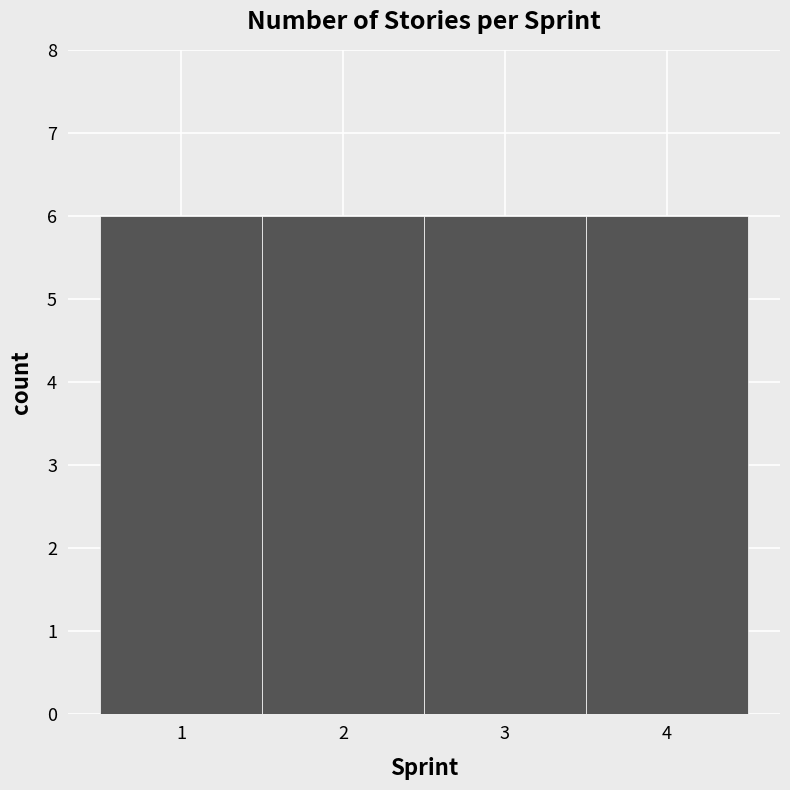

Reading left to right, list every bar in this chart as the range it spans on the x-axis followed by its height. The values are not printed on the chart, so give them approximately, as read against the axis.

0.5 to 1.5: 6
1.5 to 2.5: 6
2.5 to 3.5: 6
3.5 to 4.5: 6